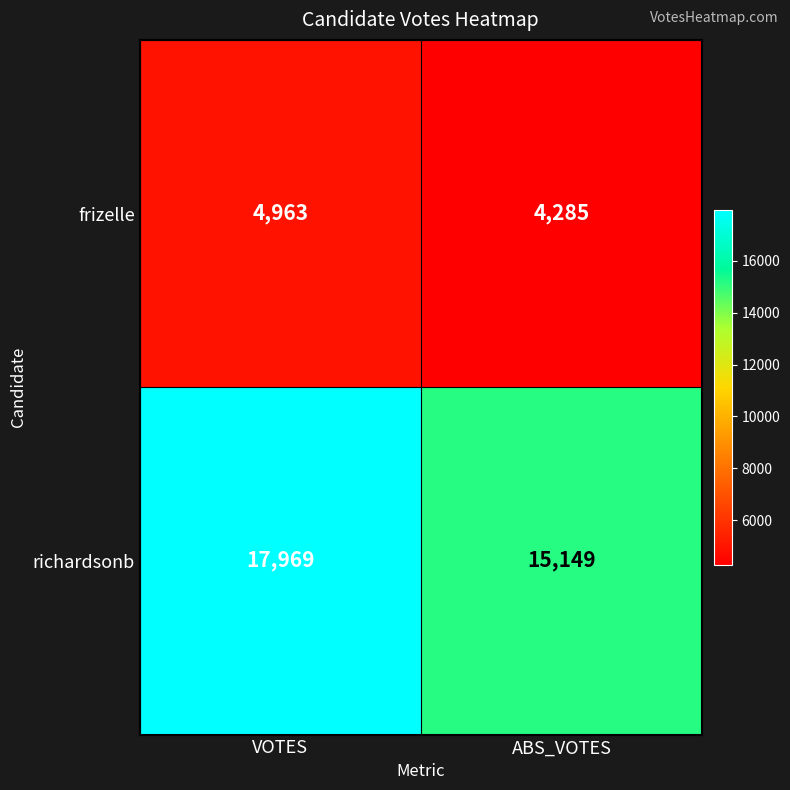

Which series has the largest total across all categories?

richardsonb